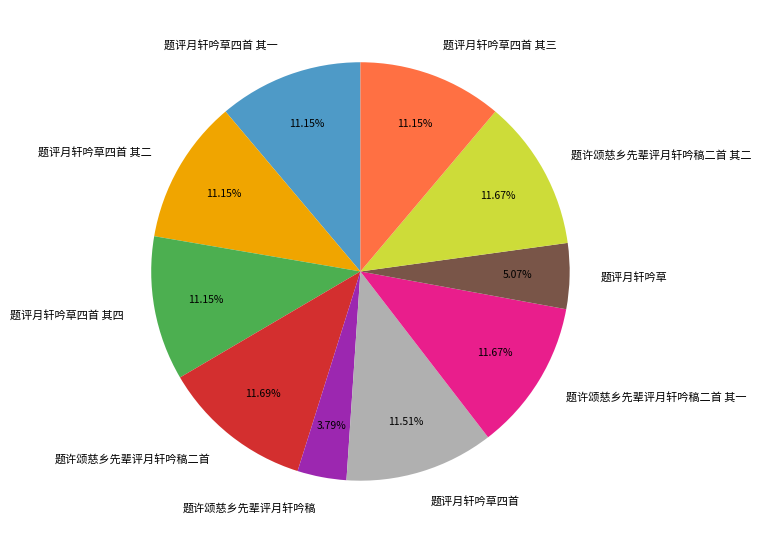

How many slices are in this pie chart?

10